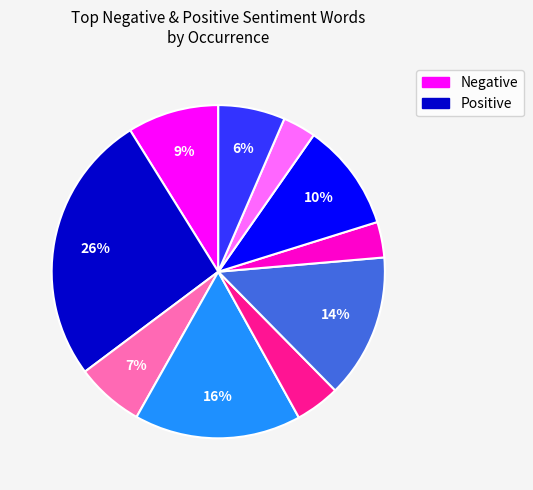

Is there any slice that represents more than half of the pie?

No